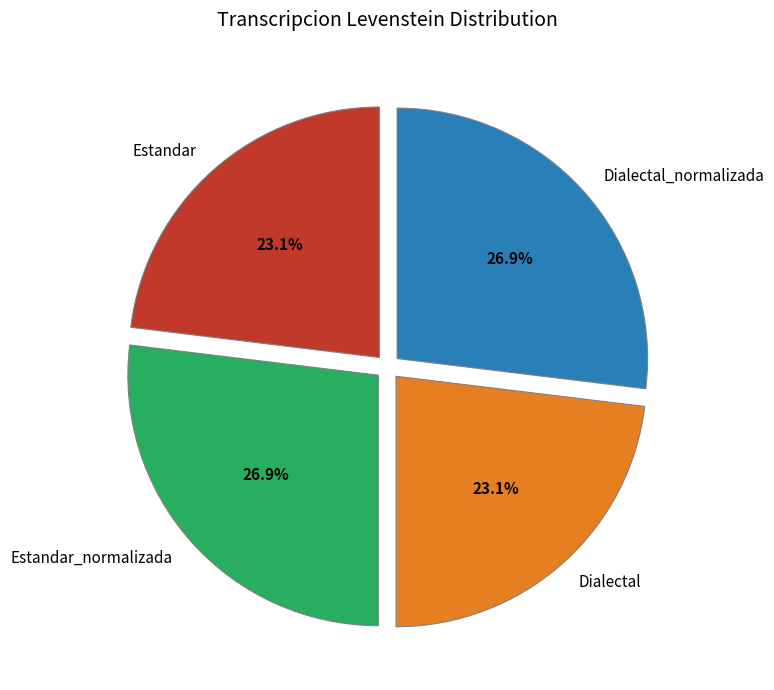

Combined, do Dialectal and Estandar account for over 50%?

No